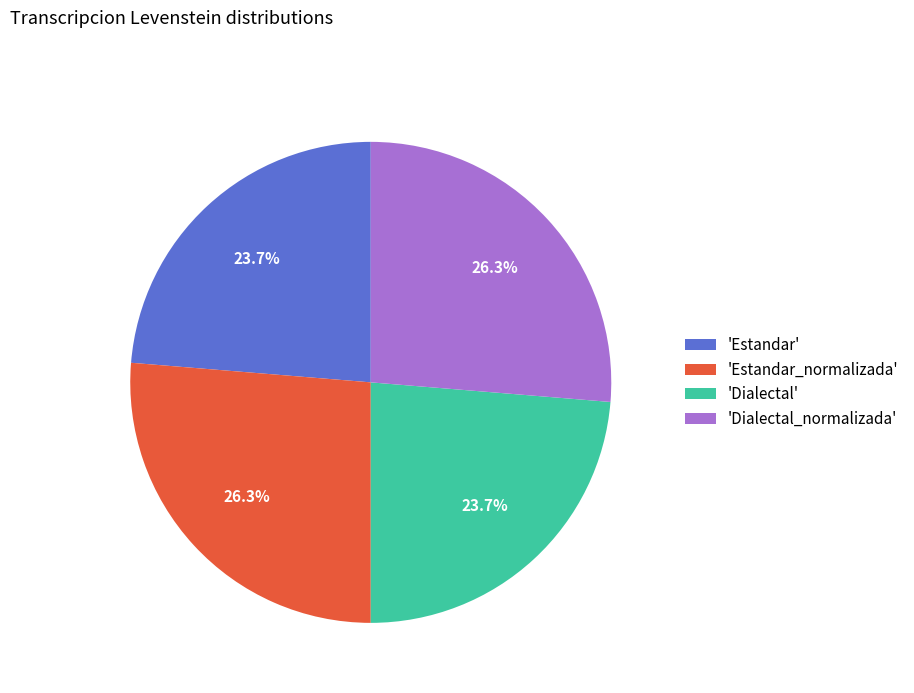

What is the total percentage of 'Estandar' and 'Estandar_normalizada'?

50.0%